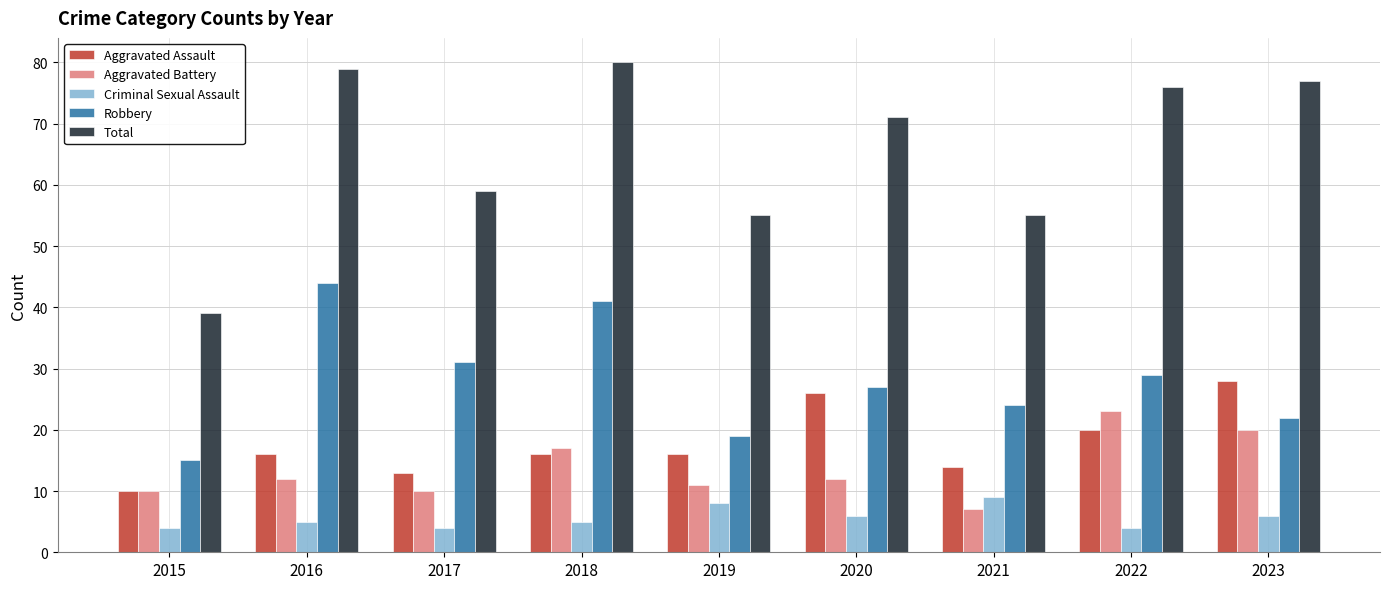

What are all the series names shown in the legend?

Aggravated Assault, Aggravated Battery, Criminal Sexual Assault, Robbery, Total